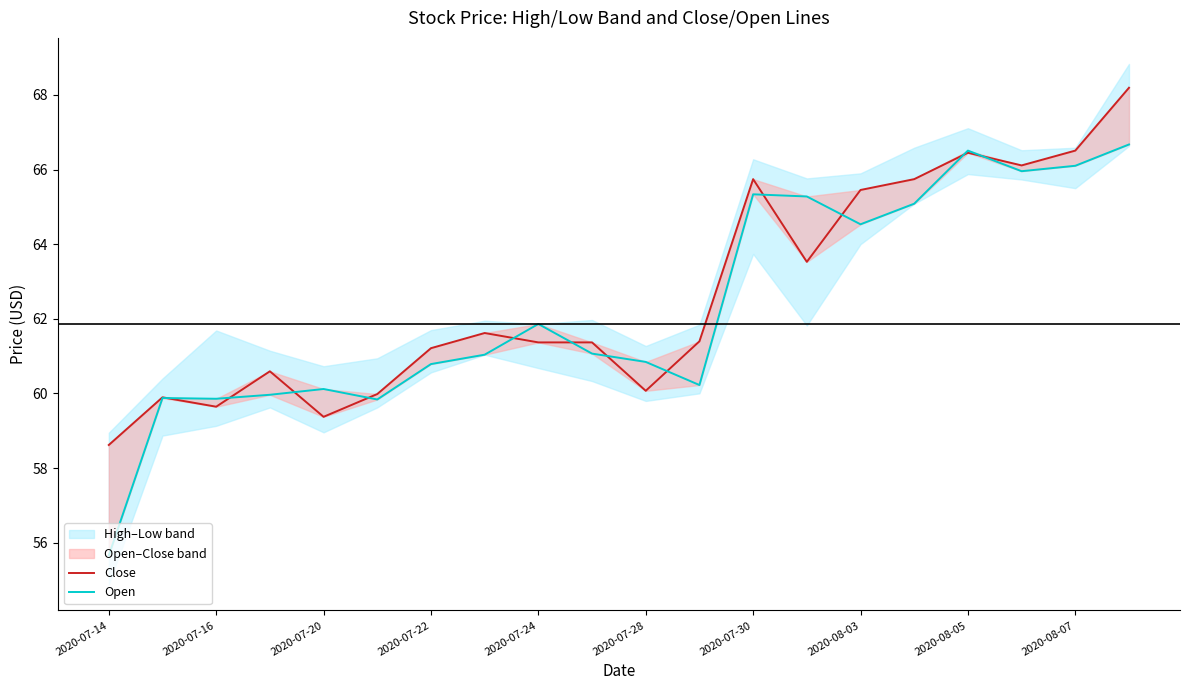

How many data points in Close are less than 61?

7